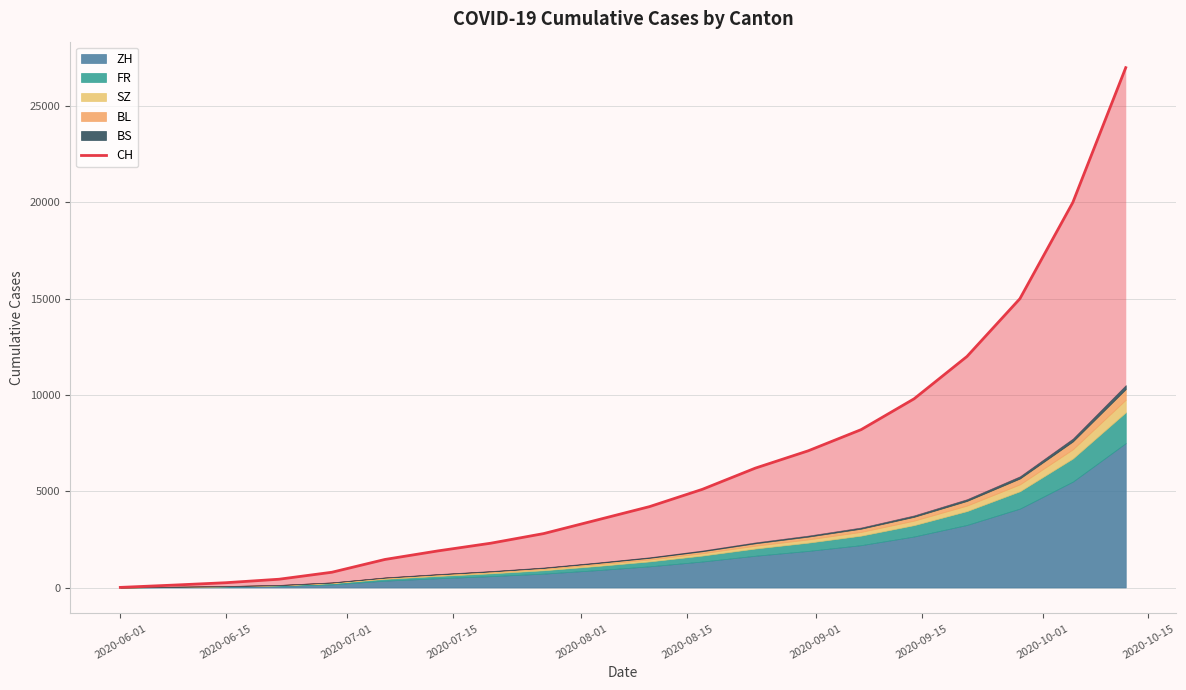

Does the chart display data point markers on the line(s)?

No